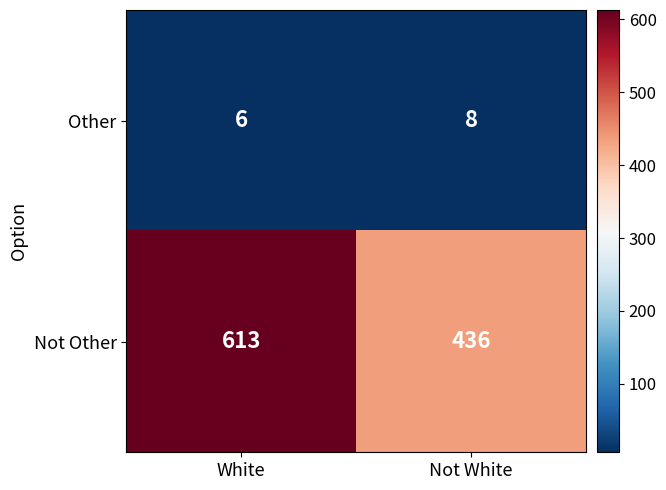

Which series has the largest range (max minus min)?

Not Other